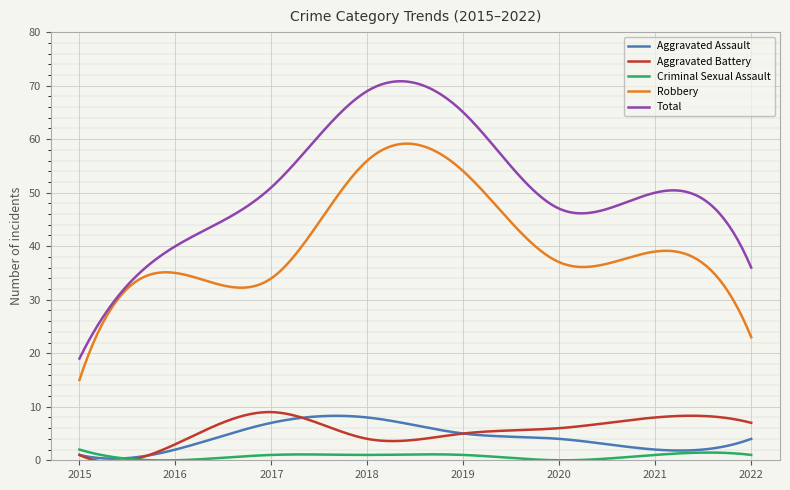

Which series has the largest total across all categories?

Total